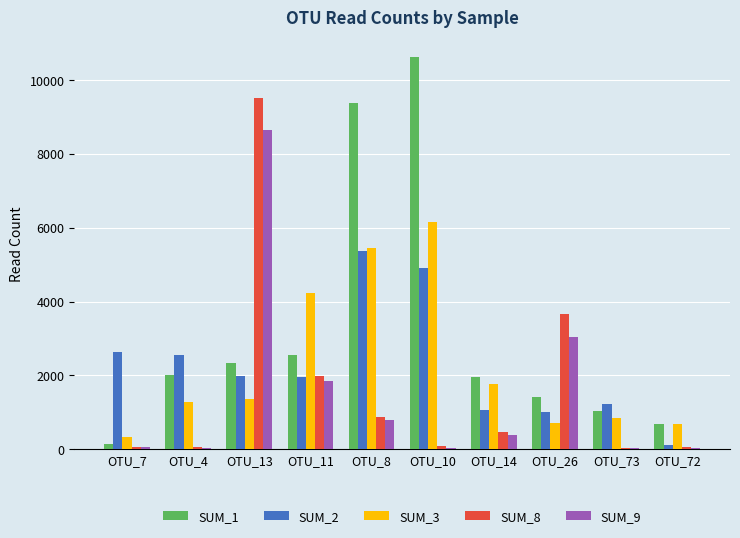

How many categories are shown in the chart?

10